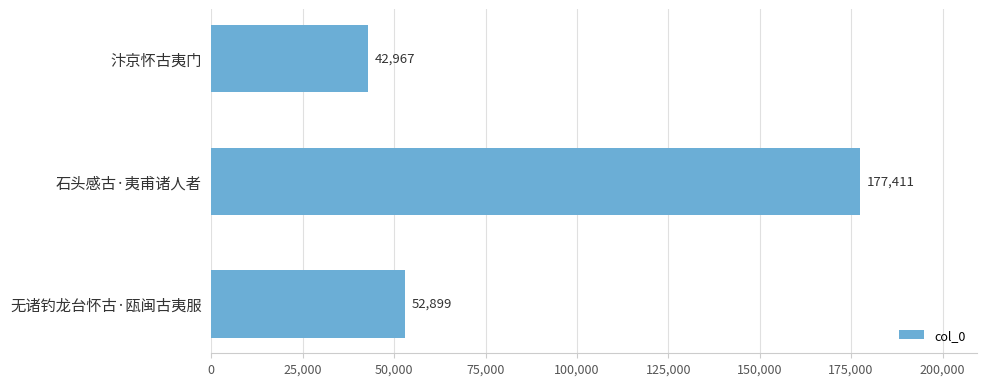

Reading bottom to top, list all the values displayed in this chart.

无诸钓龙台怀古·瓯闽古夷服=52899	石头感古·夷甫诸人者=177411	汴京怀古夷门=42967